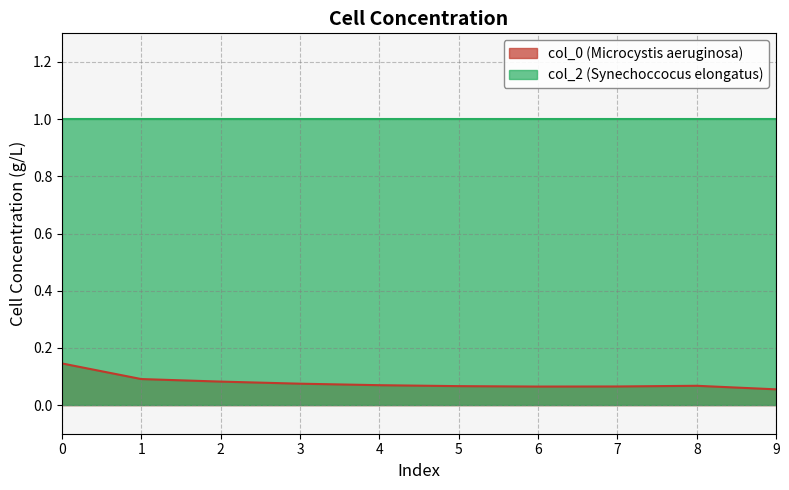

What is the greatest value displayed?

1.0